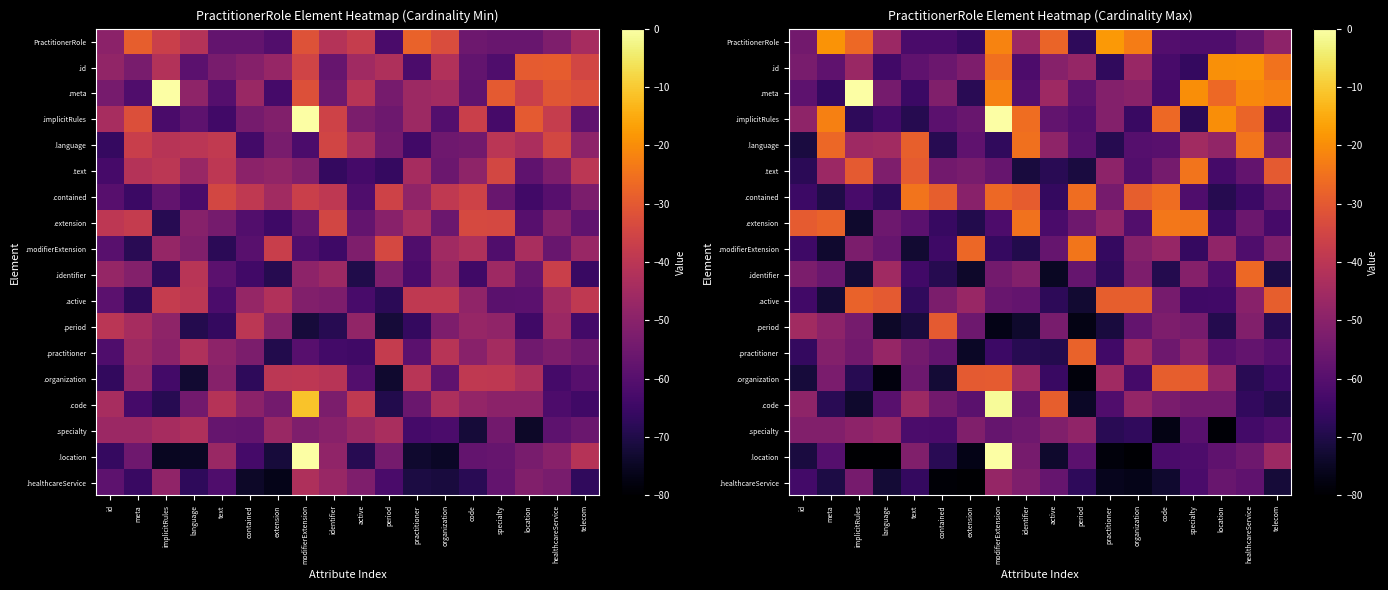

How many data points does each series have?

18